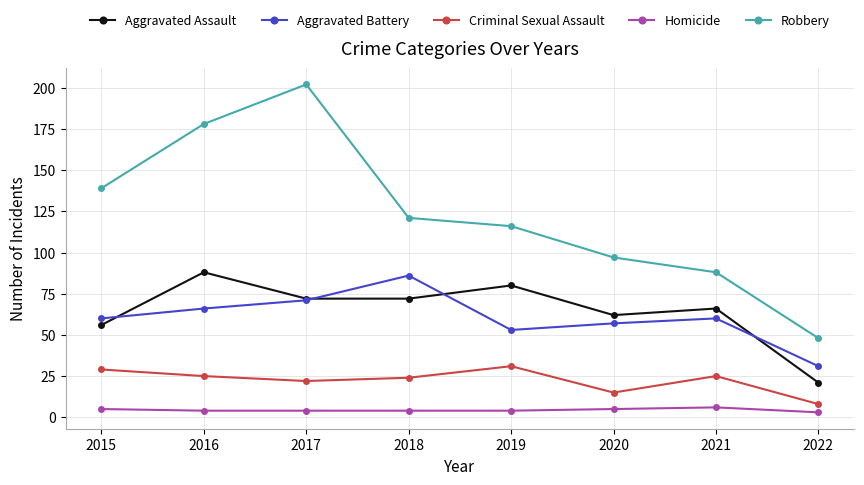

Reading left to right, list all the values displayed in this chart.

Aggravated Assault: 2015=56	2016=88	2017=72	2018=72	2019=80	2020=62	2021=66	2022=21
Aggravated Battery: 2015=60	2016=66	2017=71	2018=86	2019=53	2020=57	2021=60	2022=31
Criminal Sexual Assault: 2015=29	2016=25	2017=22	2018=24	2019=31	2020=15	2021=25	2022=8
Homicide: 2015=5	2016=4	2017=4	2018=4	2019=4	2020=5	2021=6	2022=3
Robbery: 2015=139	2016=178	2017=202	2018=121	2019=116	2020=97	2021=88	2022=48